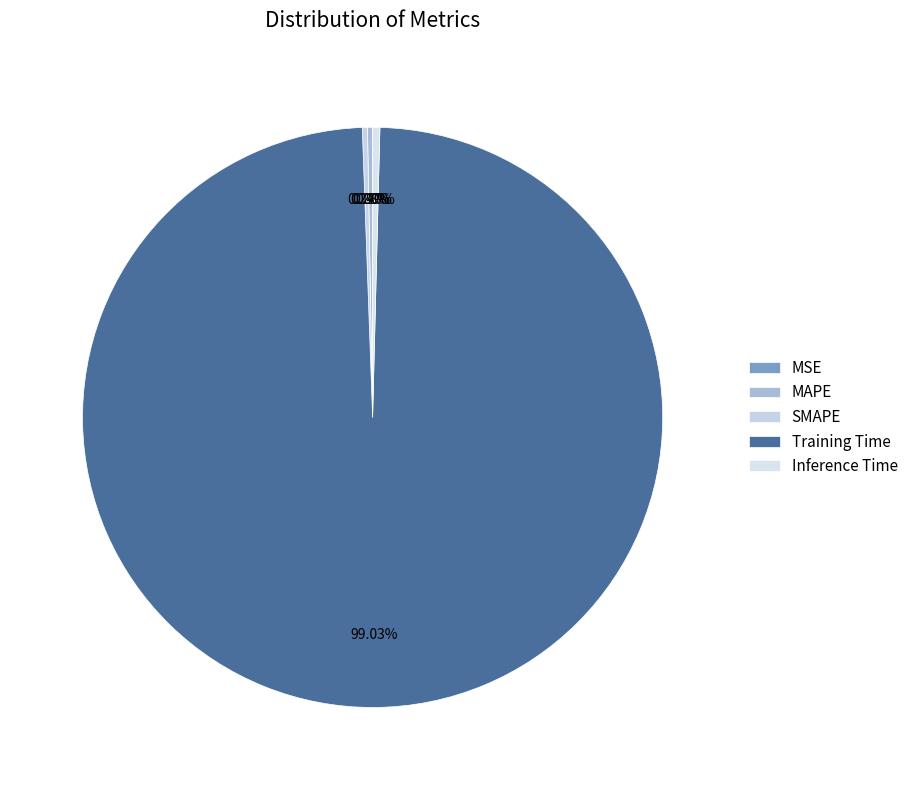

True or false: Inference Time accounts for 0% of the total.

True